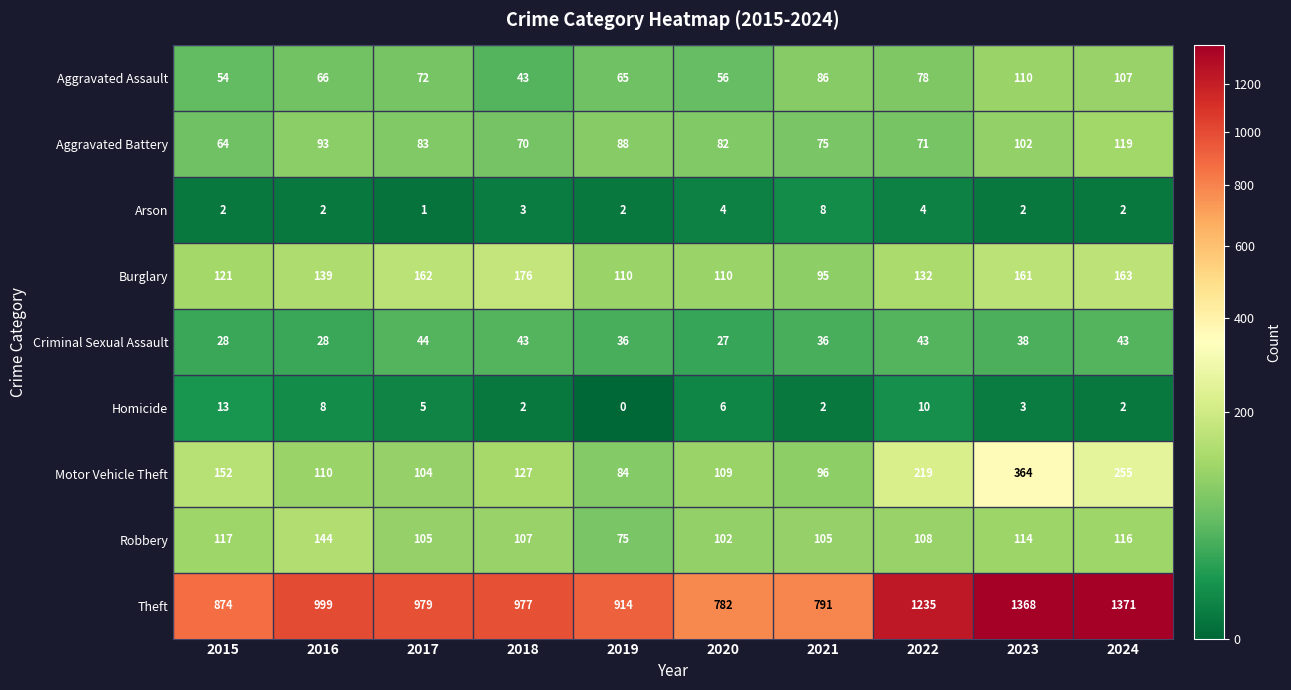

Which series has the largest total across all categories?

Theft